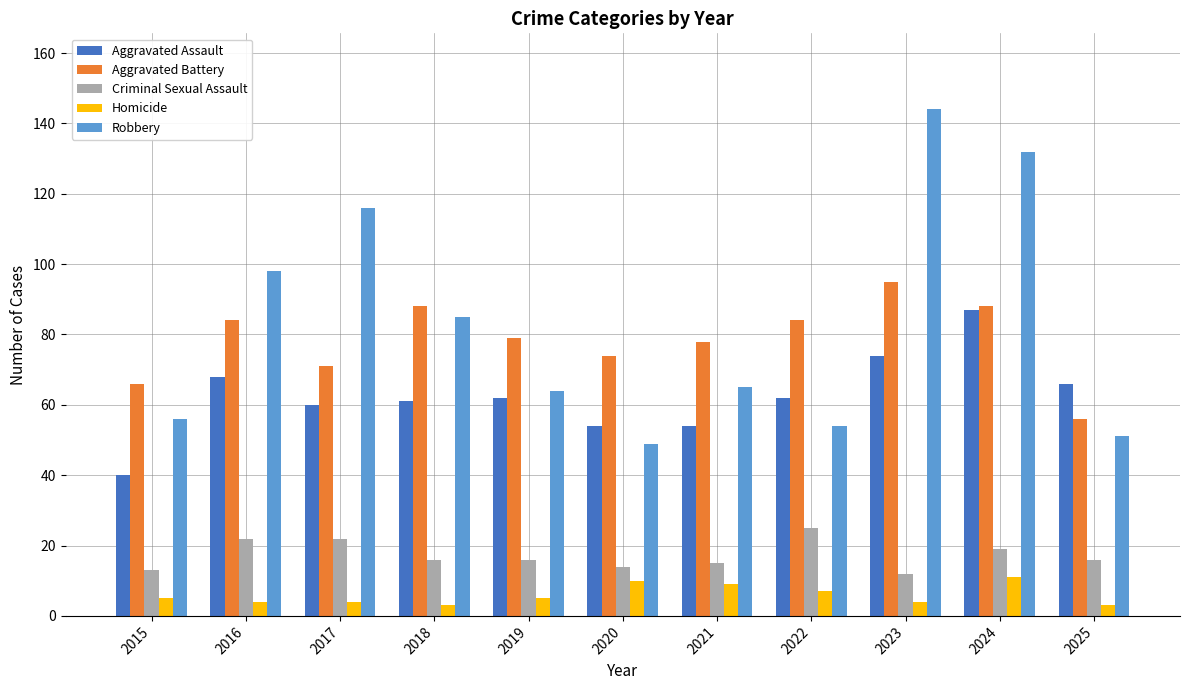

What is the difference between the second highest and second lowest values in the Criminal Sexual Assault series?

9